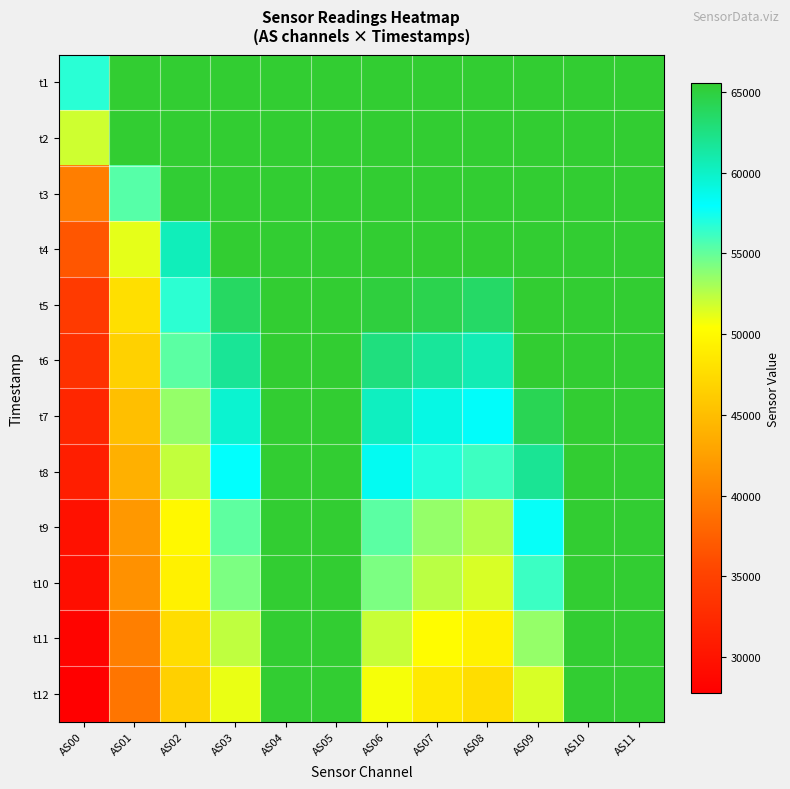

Which series has the largest total across all categories?

t1